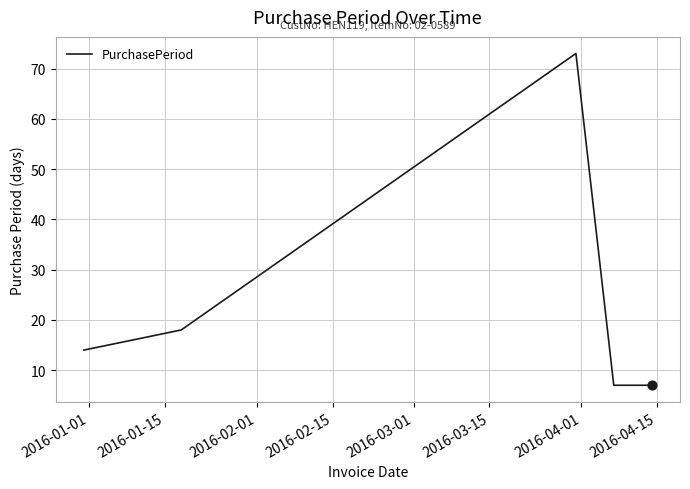

True or false: there are more than 1 points higher than both neighbors.

False